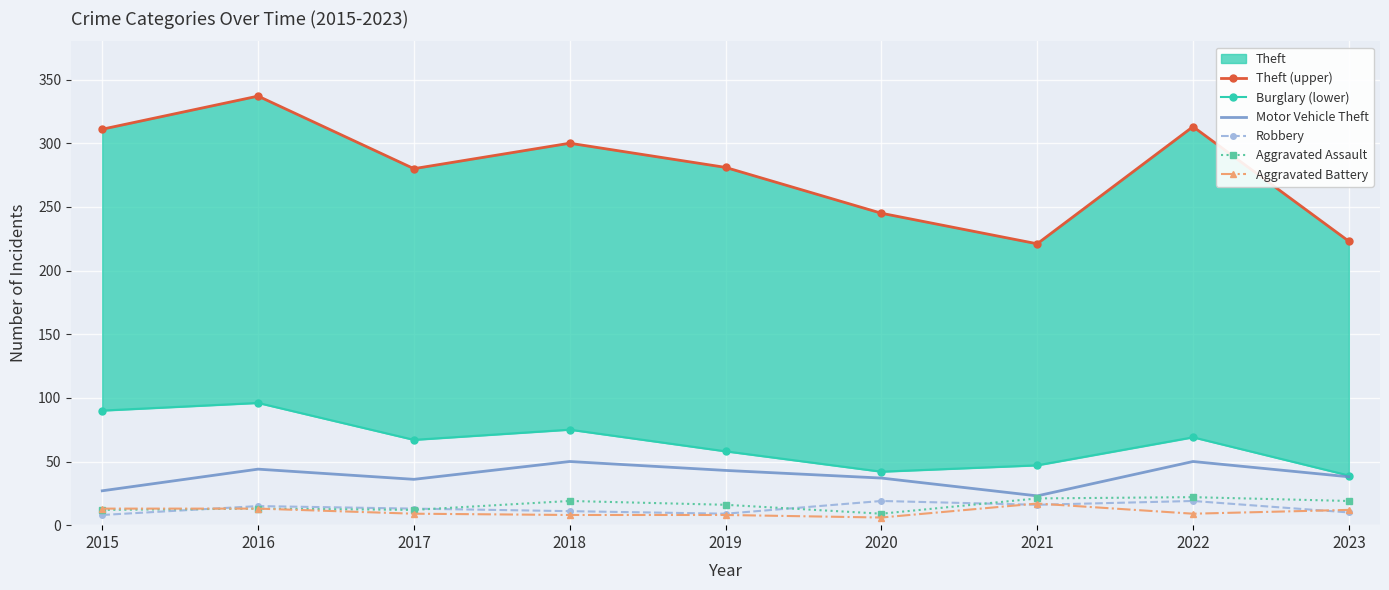

What is the difference between the Motor Vehicle Theft values at 2022 and 2020?

13